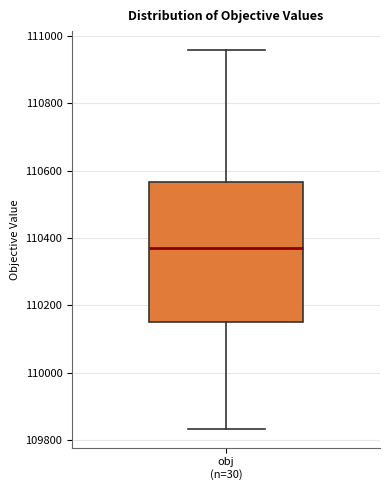

Transcribe this box plot: give where the median line is, the range the box spans, and where the two whiskers end, as read against the y-axis. The values are not printed on the chart, so give them approximately, as read against the axis.

median 110360, box 110160 to 110560, whiskers 109840 to 110960